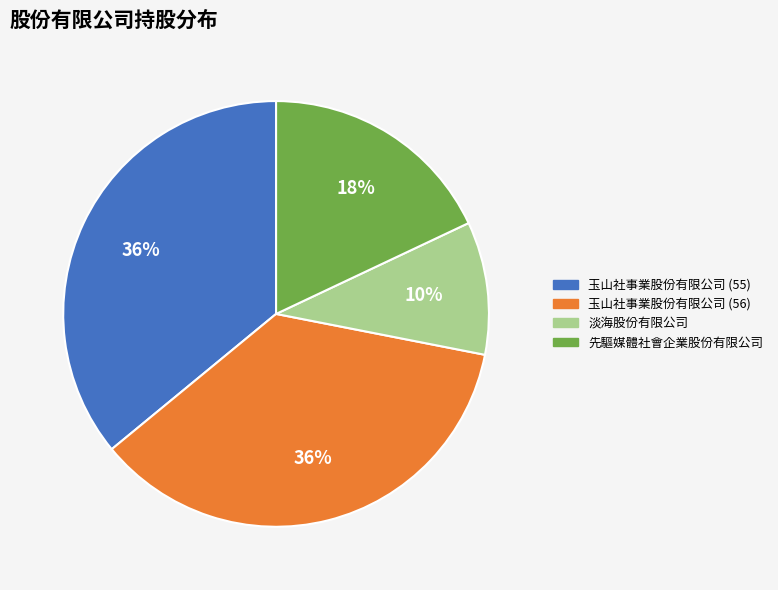

To the nearest percent, what is the difference between the largest and smallest slice percentages?

26%